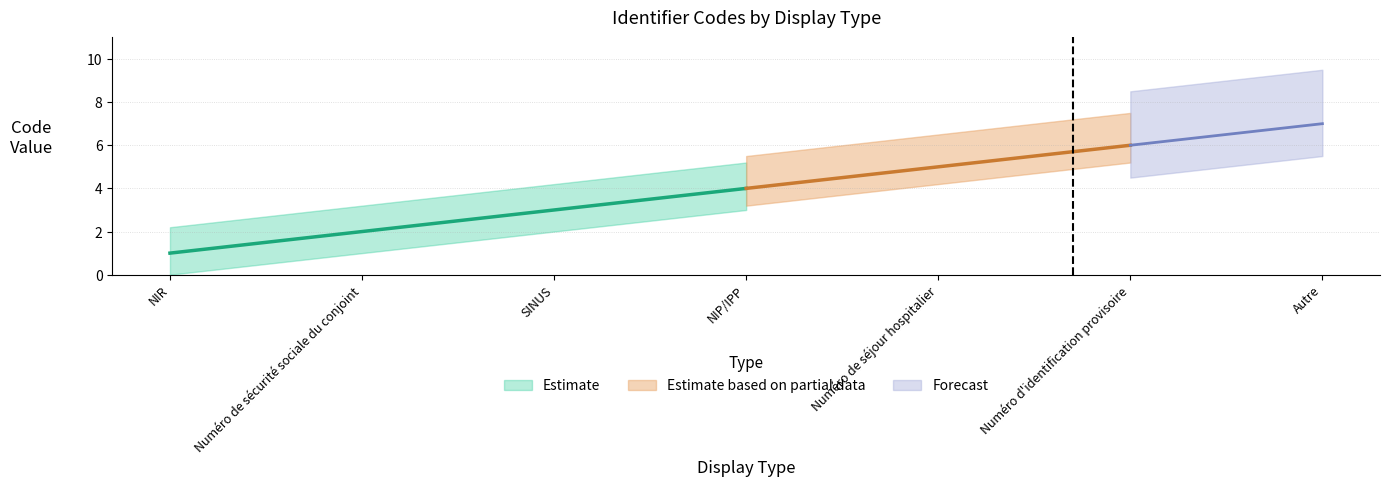

True or false: the data shows 0 at NIR.

False